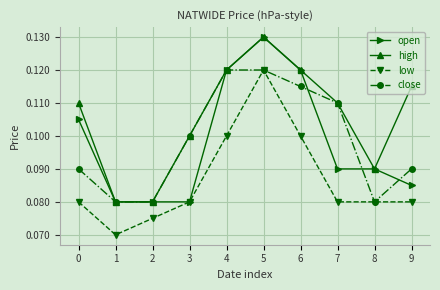

The low series shows 0.1 at 7. True or false?

True